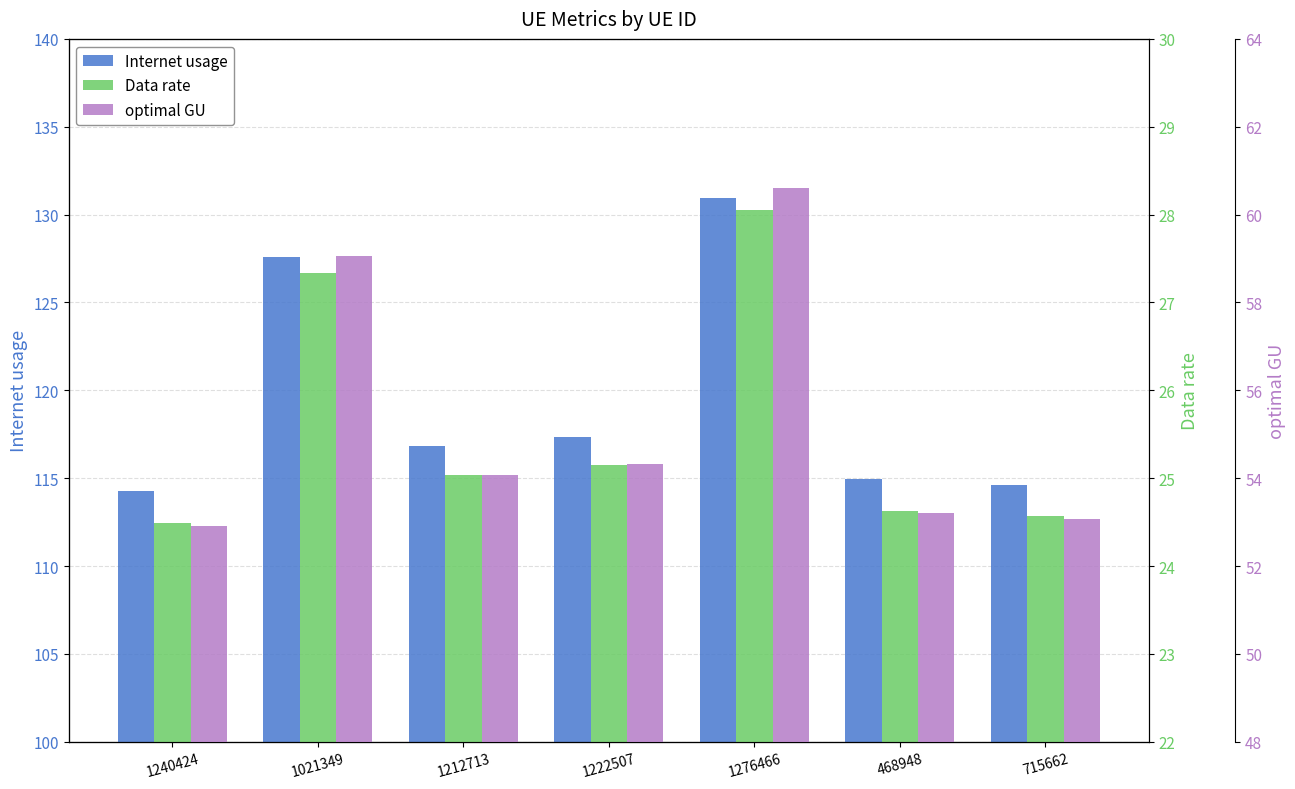

At 1276466, list the series in order from smallest to largest.

Data rate, optimal GU, Internet usage